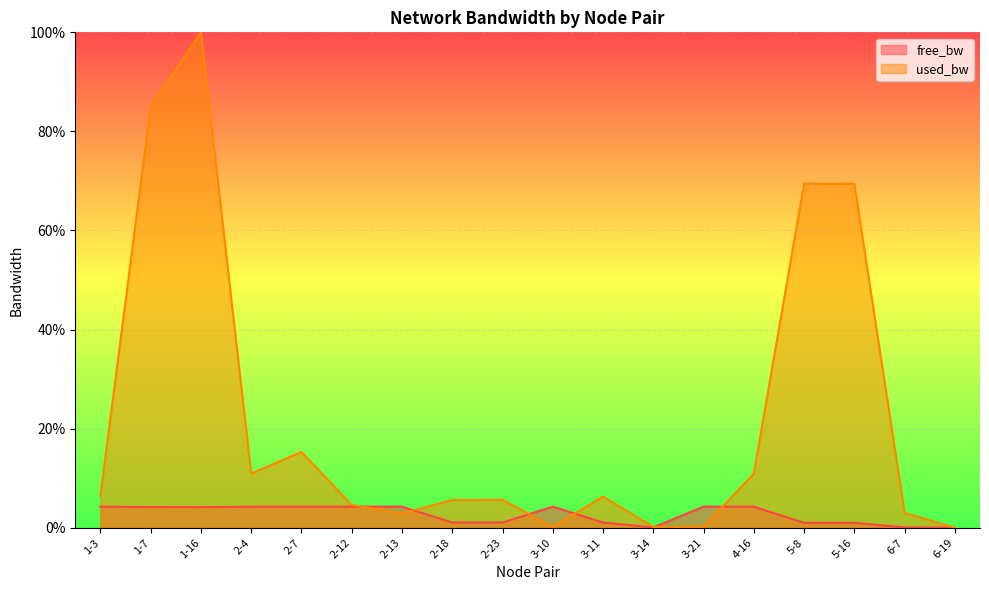

Where is free_bw nearest to the value 2?

2-18